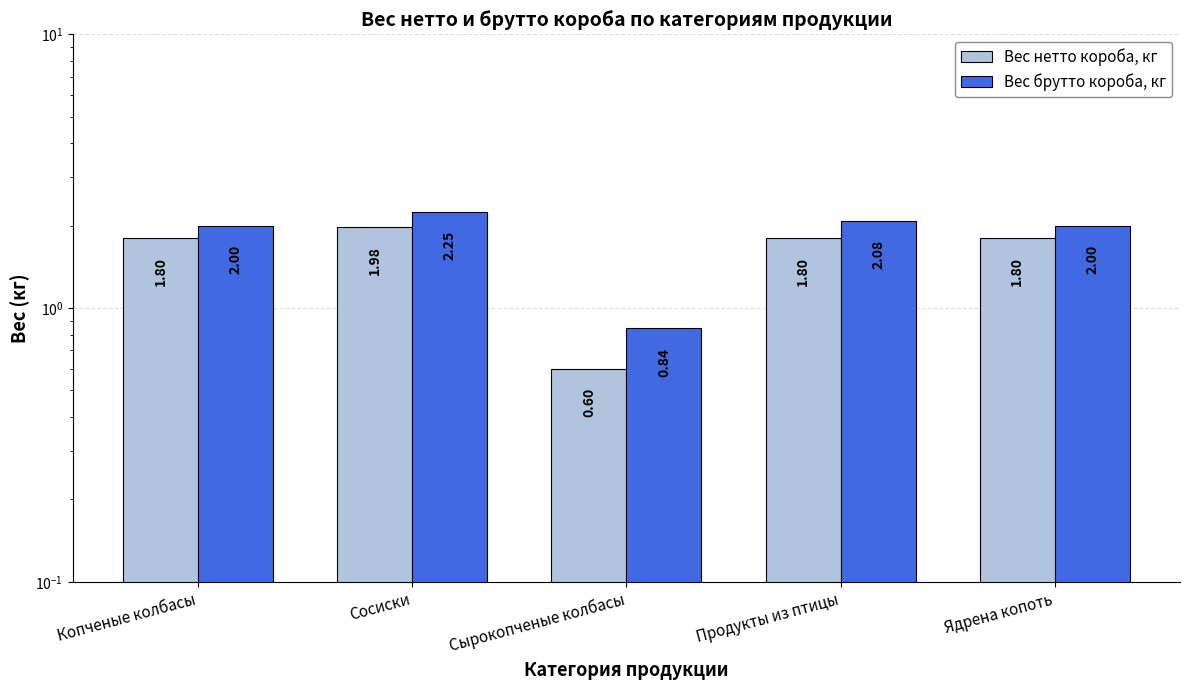

What is the minimum value shown in the chart?

0.6